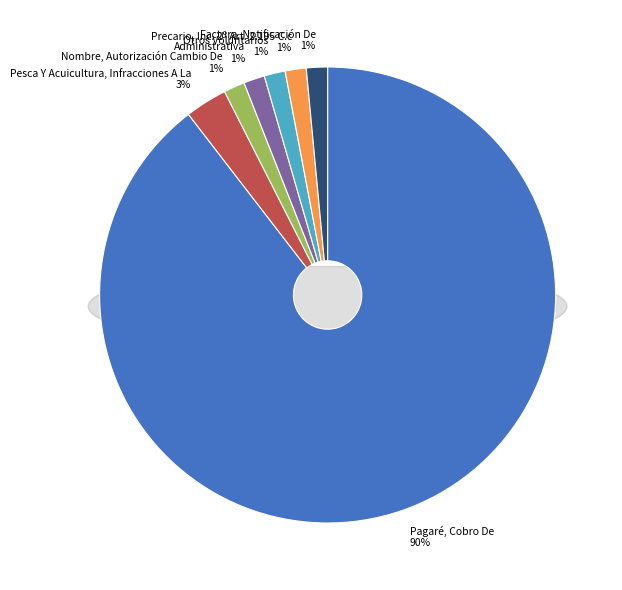

What portion of the pie excludes Pesca Y Acuicultura, Infracciones A La?

97.0%